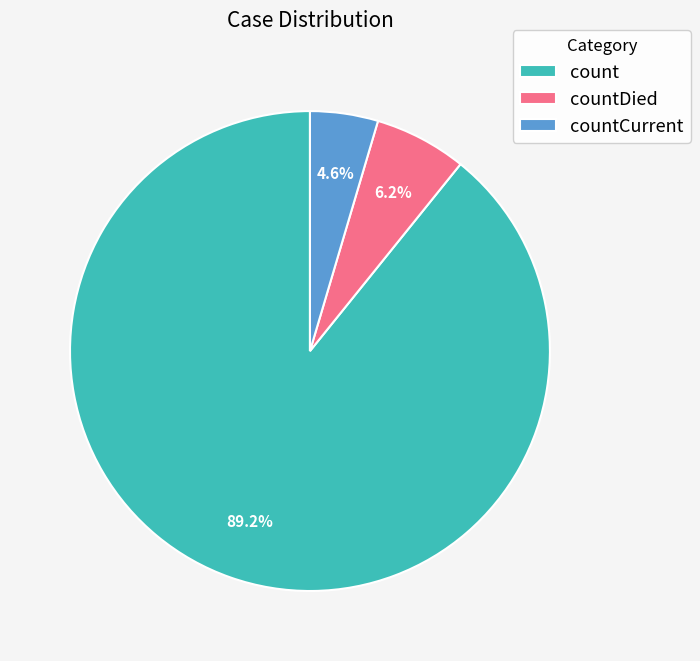

Does countCurrent represent more than half of the total?

No